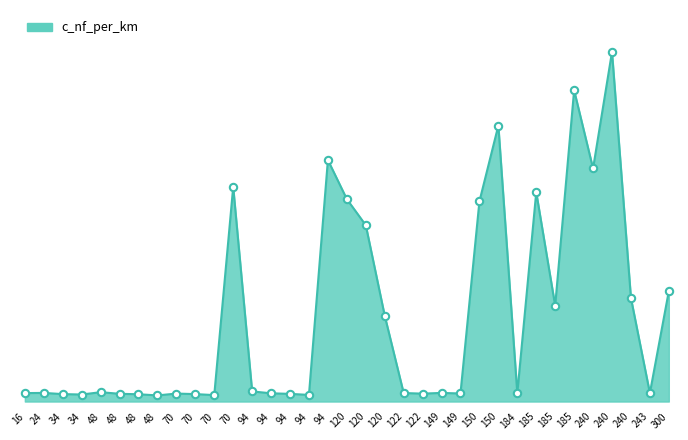

Is this an area chart (filled region under the line)?

Yes